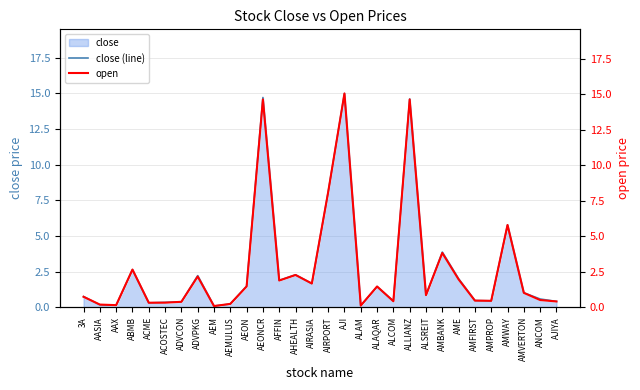

Where is the first local minimum for open?

AAX